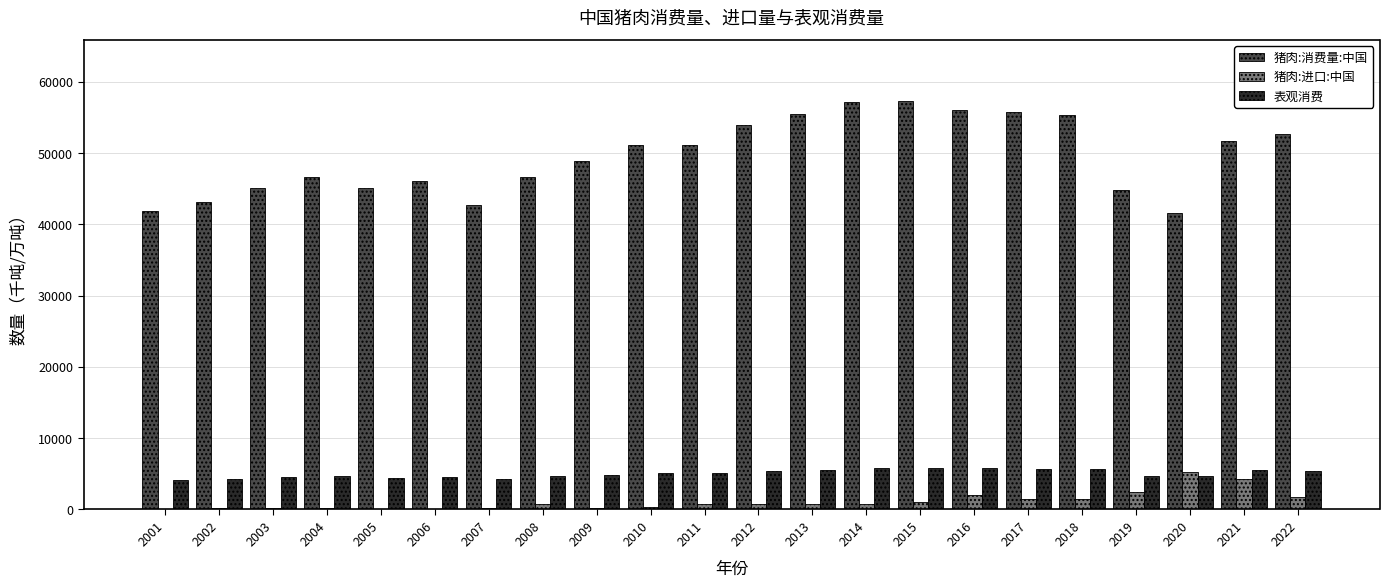

Between 2003 and 2016, which series saw the biggest shift?

猪肉:消费量:中国